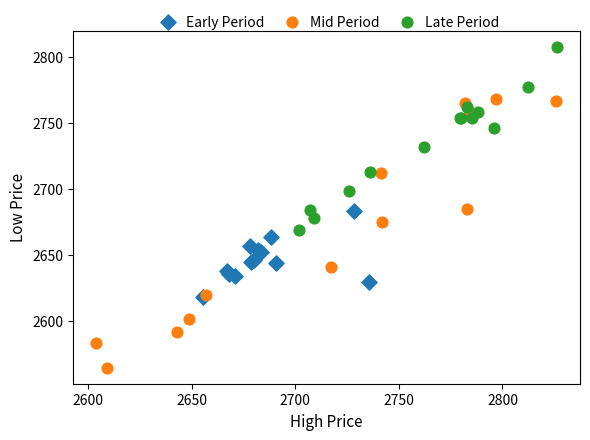

Which series reaches the minimum Y coordinate?

Mid Period